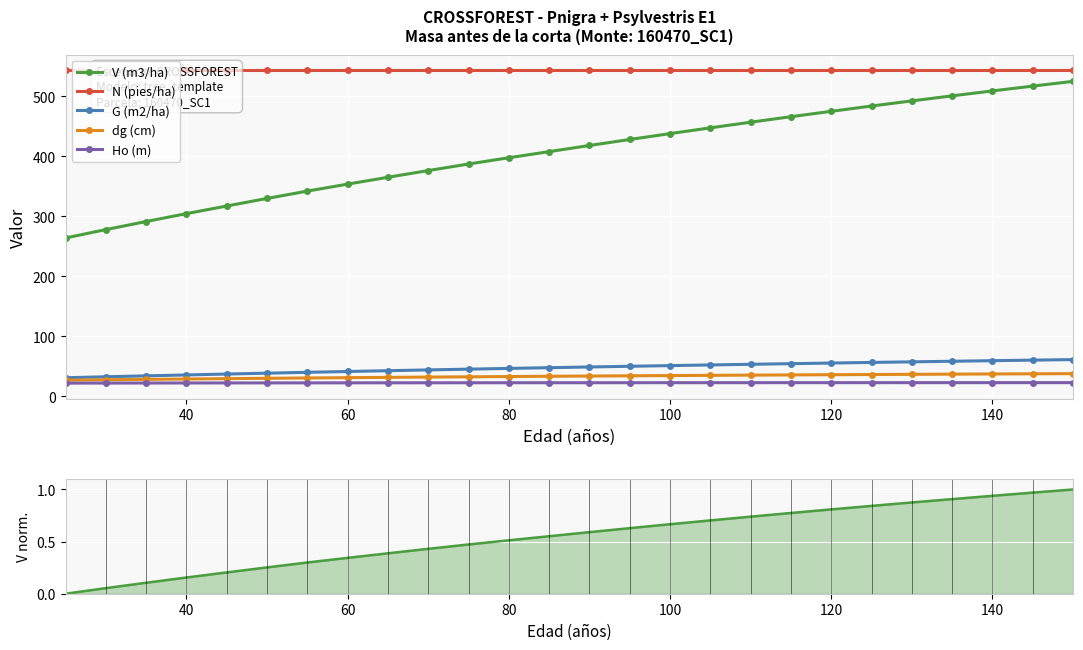

True or false: V (m3/ha) and G (m2/ha) cross at least once.

False